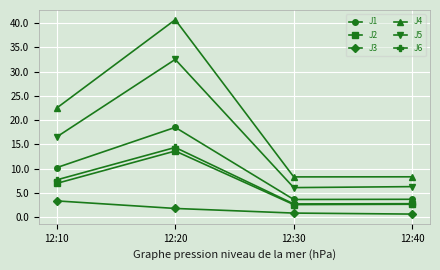

Count the number of categories in the chart.

4